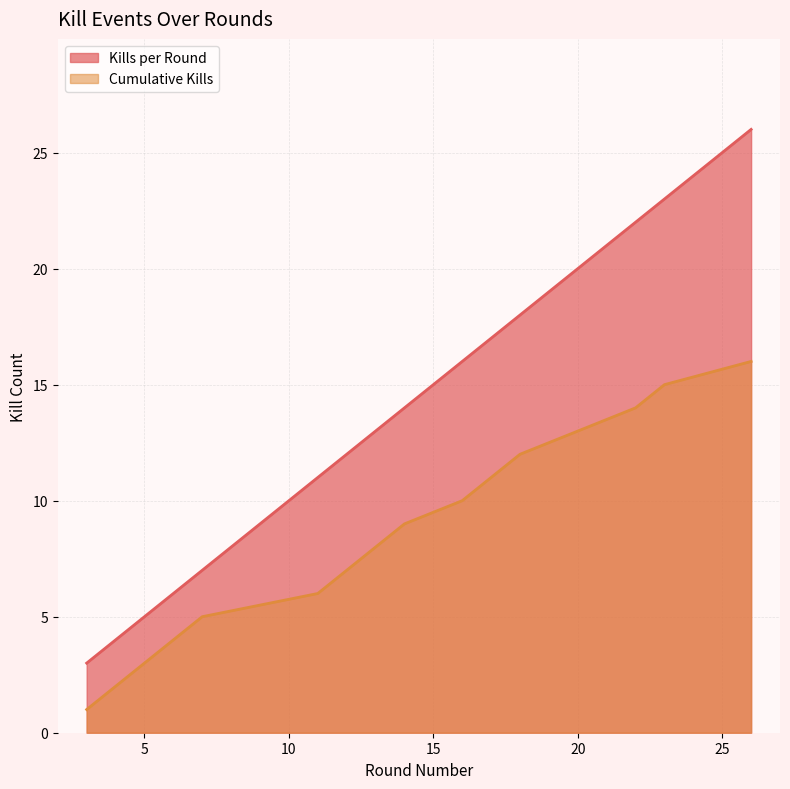

At which category is the sum across all series the highest?

26